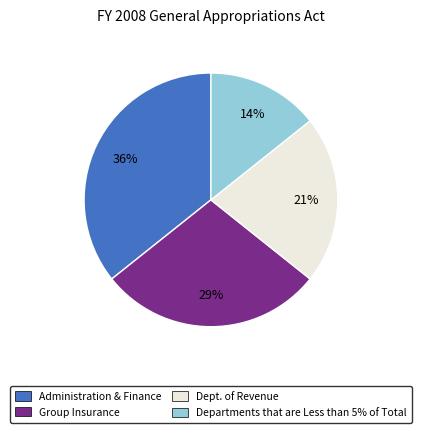

To the nearest percent, what is the average slice percentage?

25%